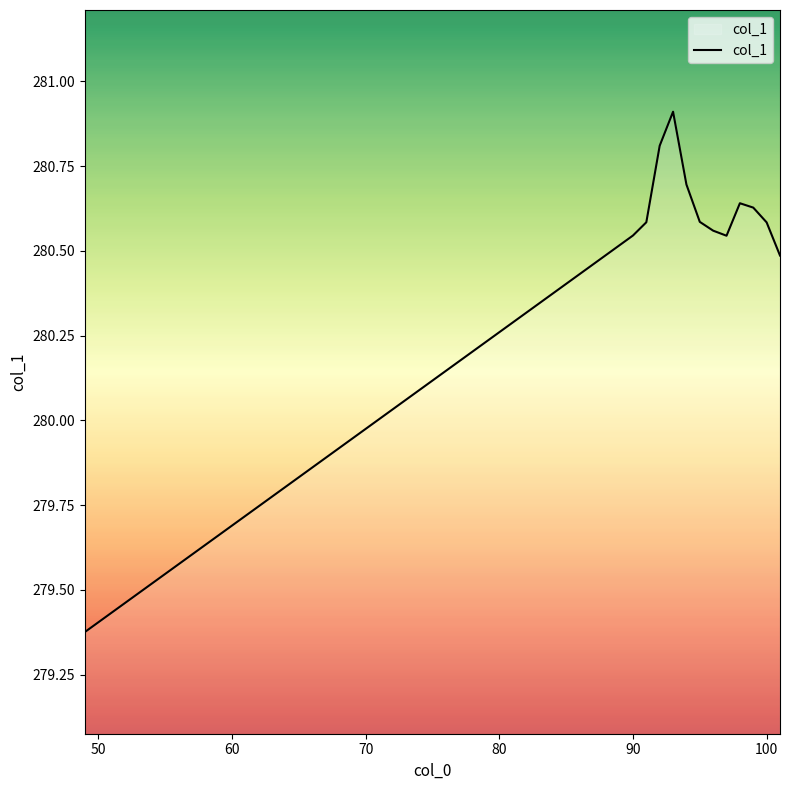

What is the difference between the maximum and minimum values?

1.5